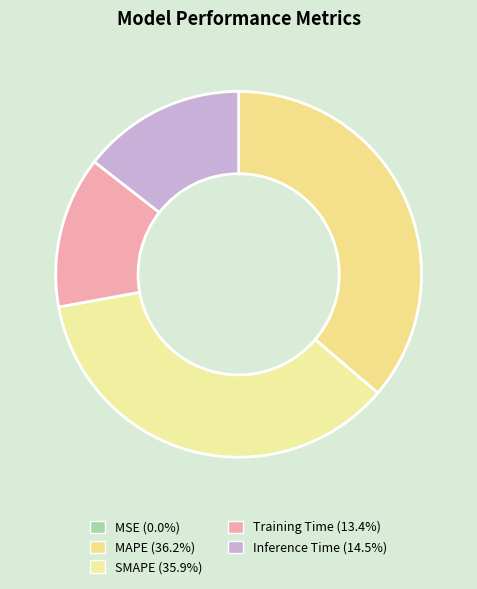

Which slice is the largest?

MAPE